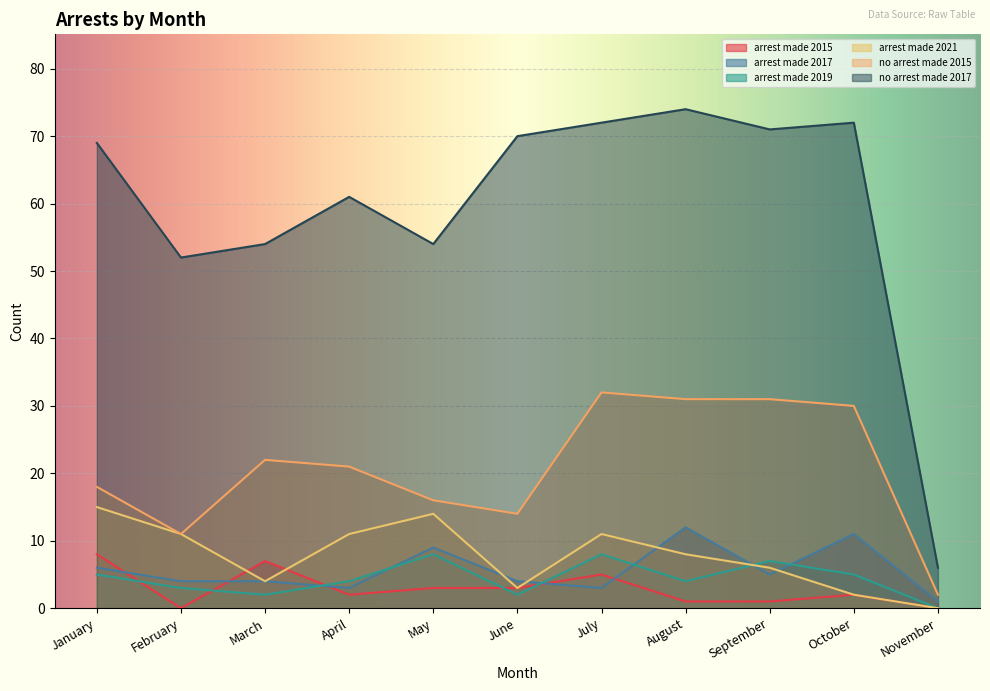

Read the arrest_made_2017 value at February, to the nearest 5.

5